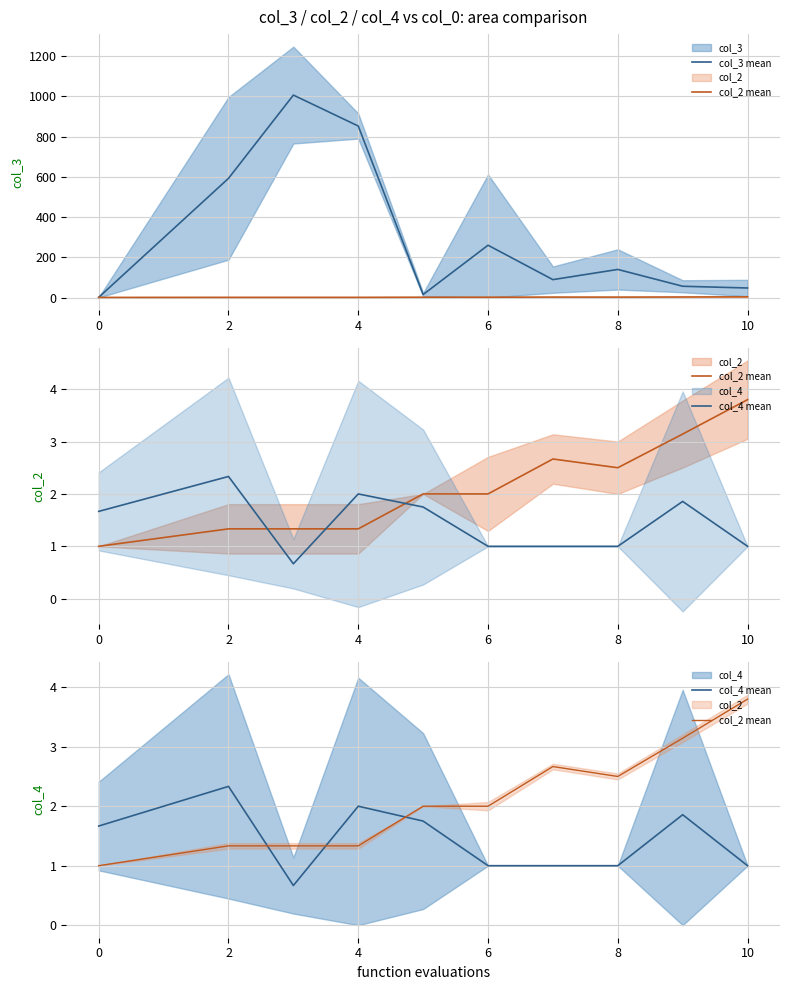

How many lines are shown in the chart?

3